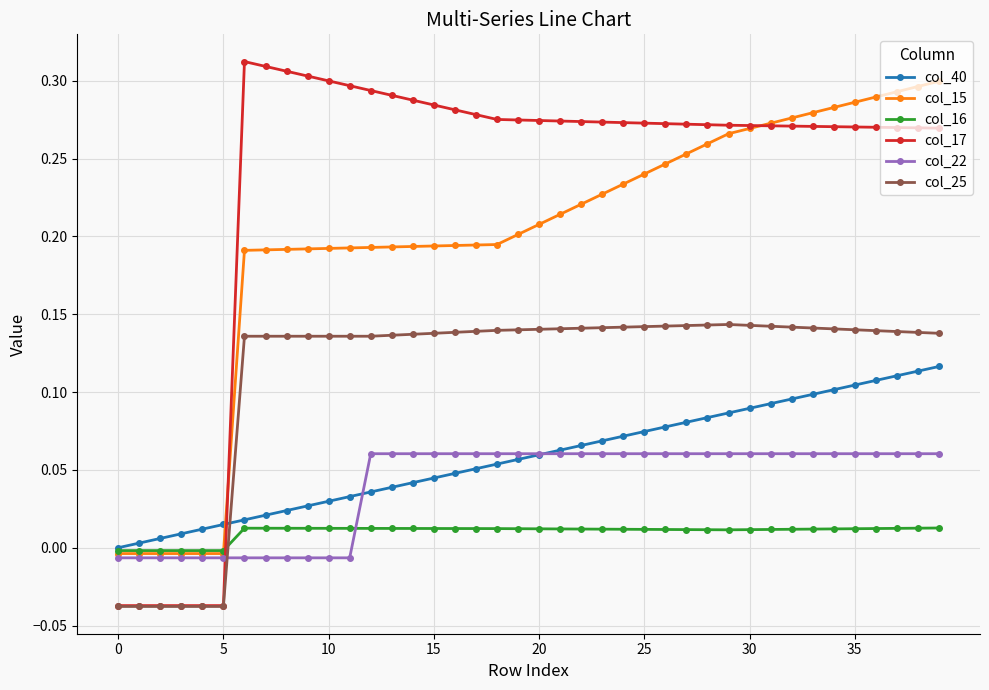

Which series has the largest range (max minus min)?

col_17